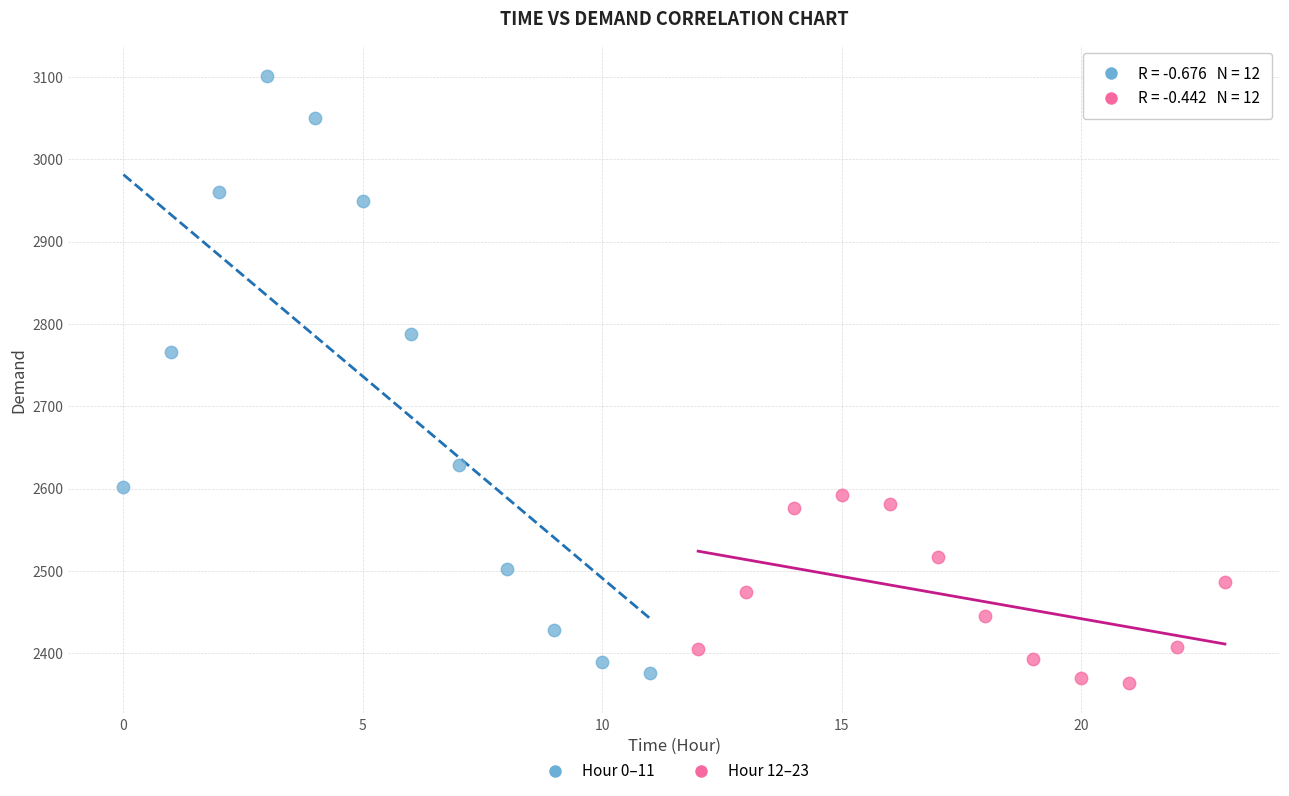

Which series has the largest Y range (max minus min)?

Hour 0–11